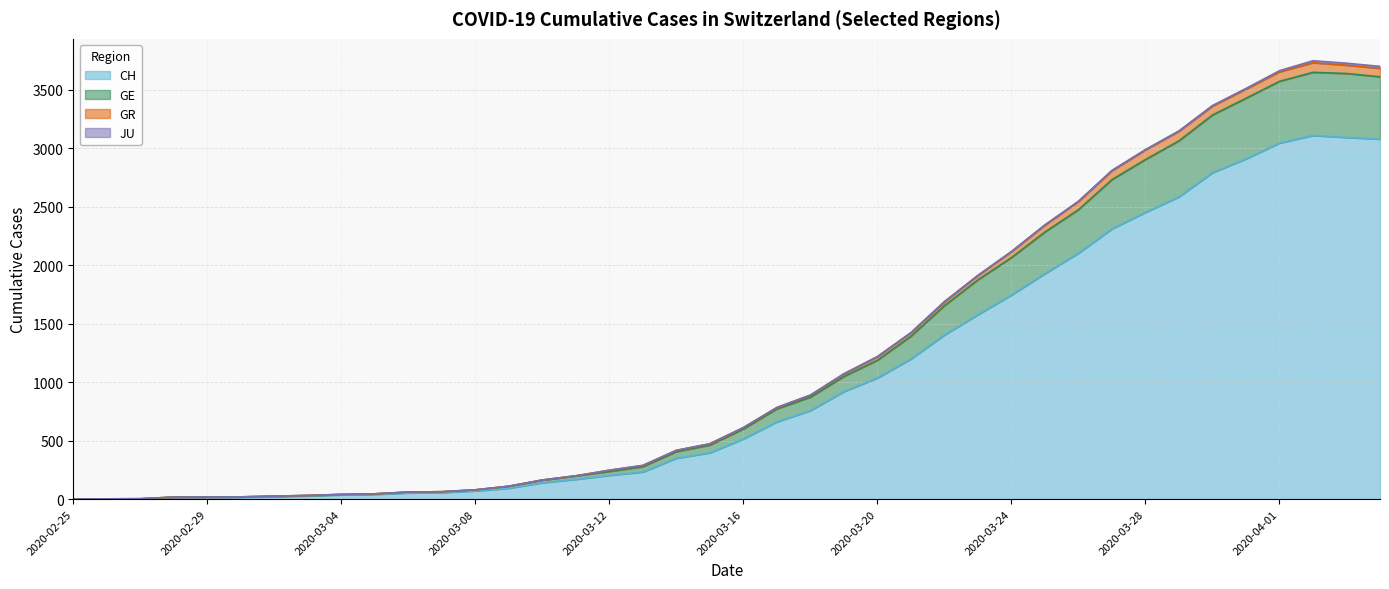

What is the difference between the highest and lowest values at 2020-03-23?

336